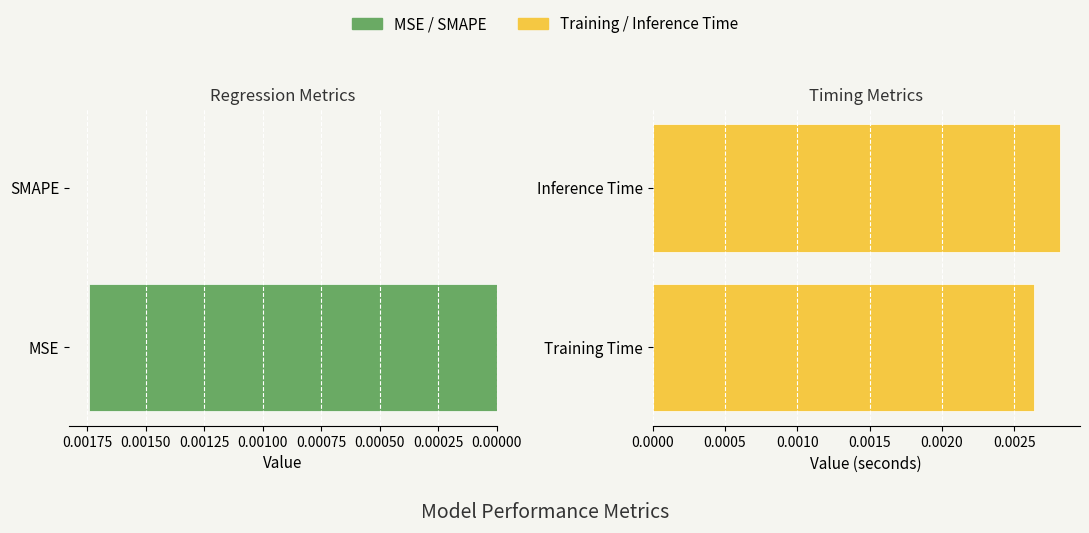

Are the bars grouped side by side (vs. stacked)?

Yes